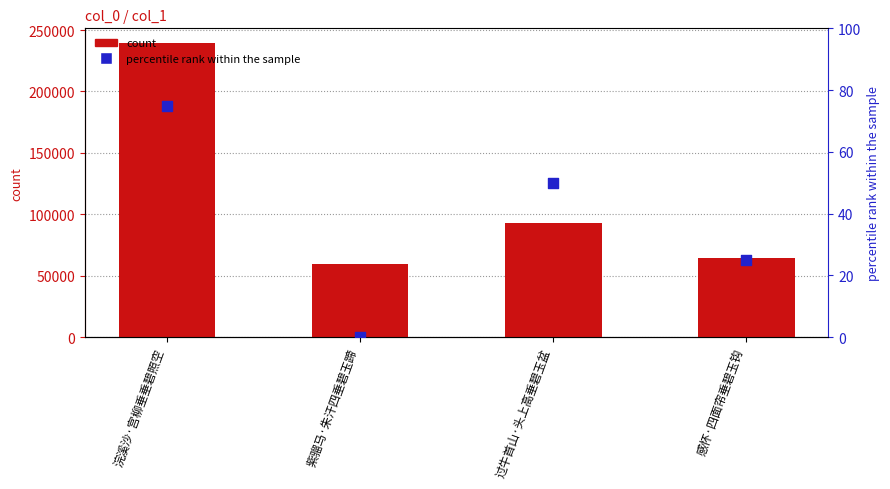

Which series has the largest total across all categories?

count